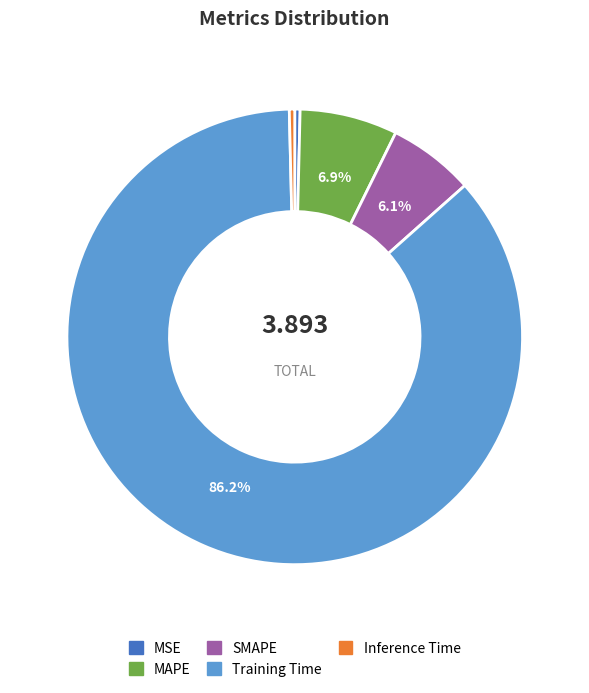

To the nearest percent, what percentage of the pie is Training Time?

86%